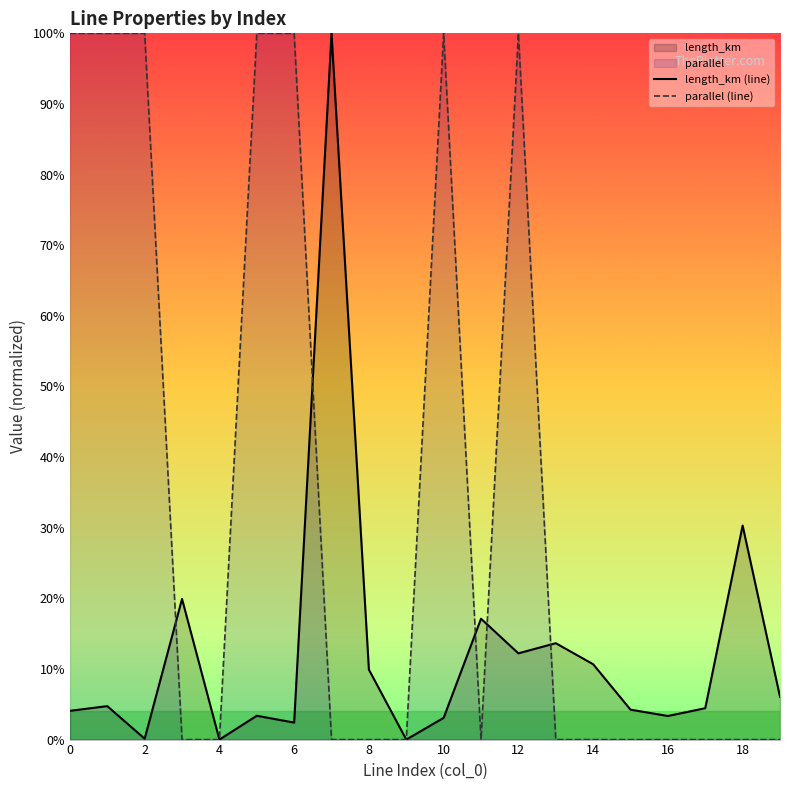

Is it true that parallel (line) equals 0.4 at 15?

False